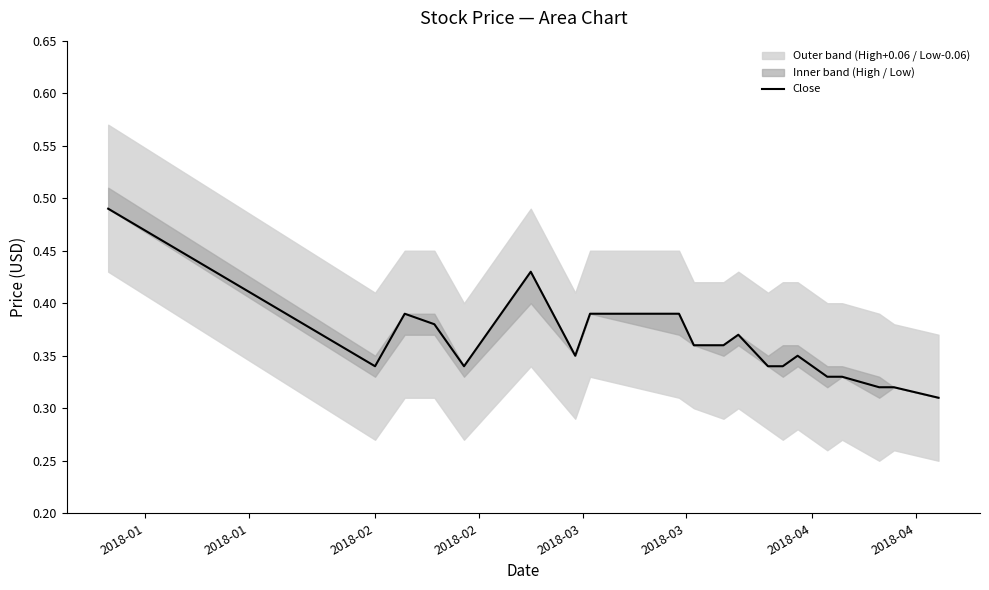

True or false: the data has more than 2 interior local peaks.

True